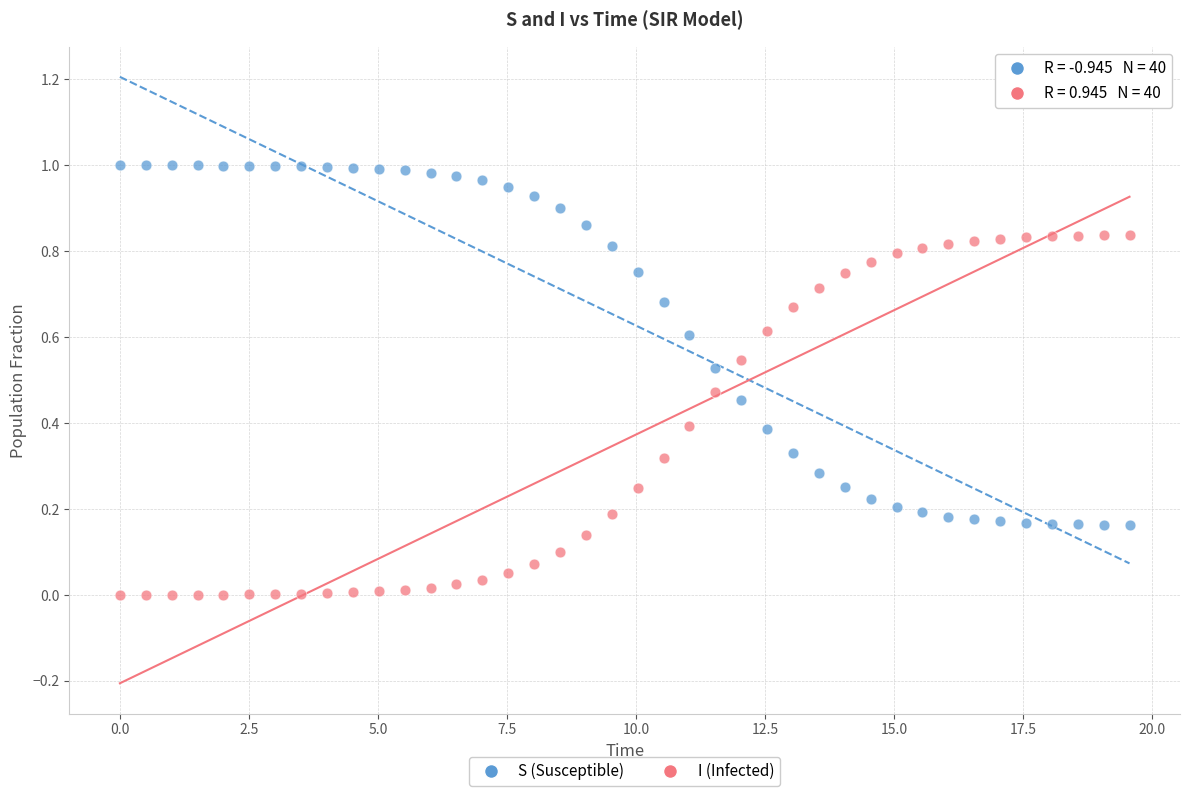

What are all the series names shown in the legend?

S (Susceptible), I (Infected)